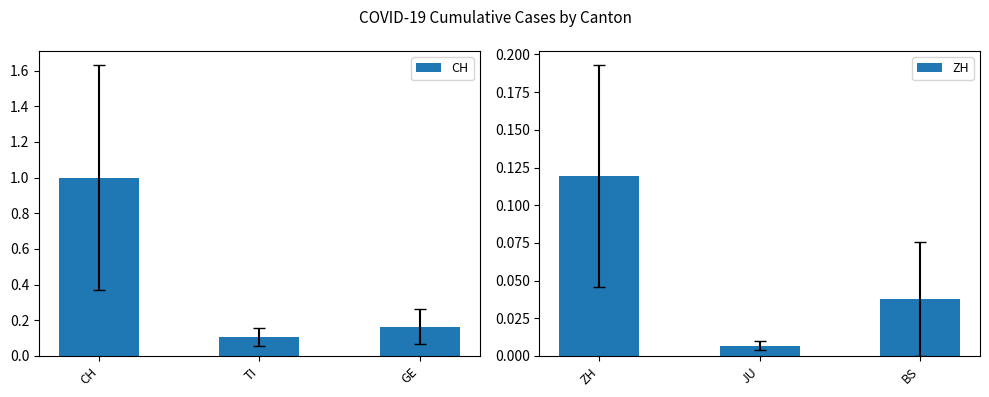

Are the bars grouped side by side (vs. stacked)?

Yes